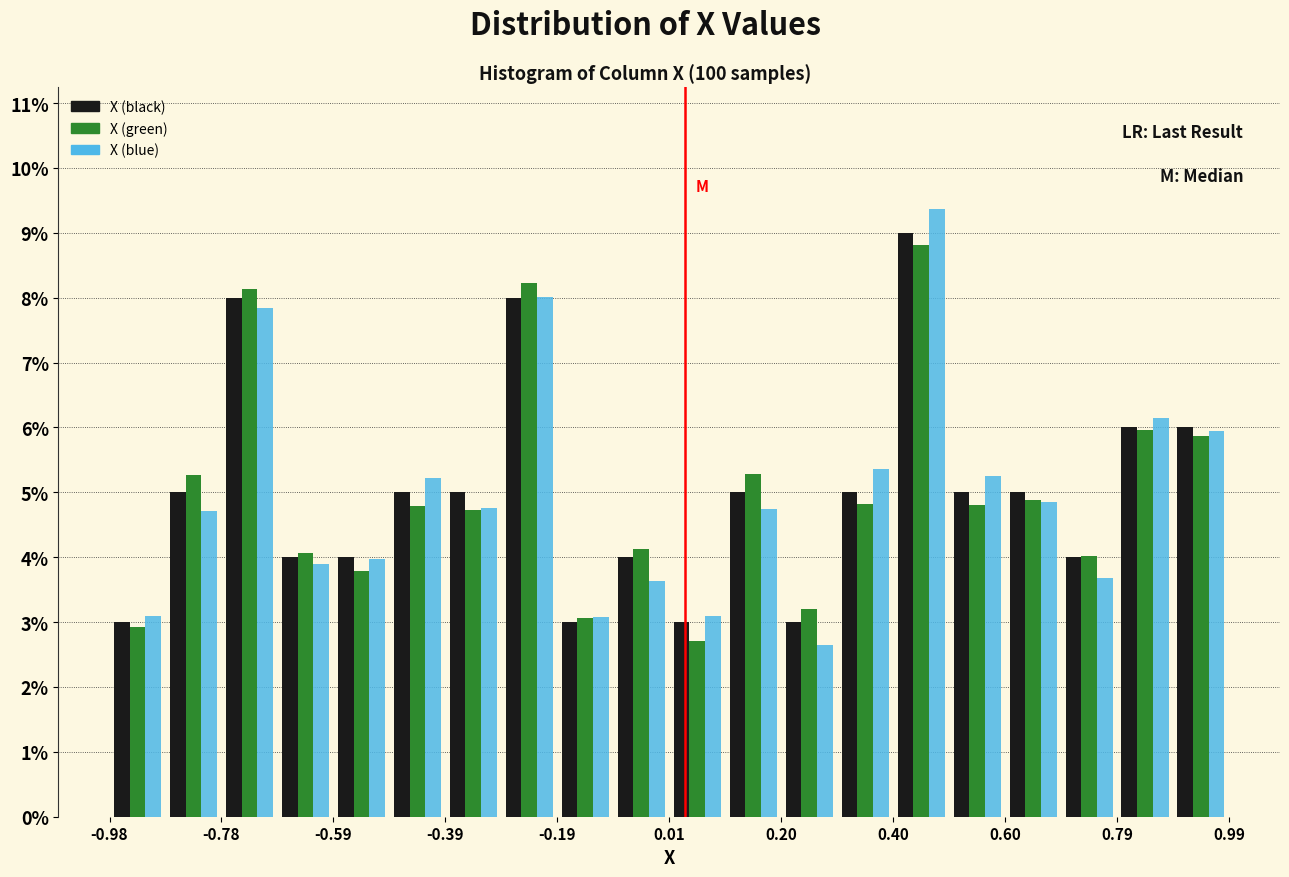

Reading left to right, list every range on the x-axis with the height of the bar of each series over it. Neither the bar edges nor the heights are printed on the chart, so give them approximately, as read against the axes.

-0.98 to -0.88: X (black)=3.0	X (green)=2.9	X (blue)=3.1
-0.88 to -0.78: X (black)=5.0	X (green)=5.3	X (blue)=4.7
-0.78 to -0.68: X (black)=8.0	X (green)=8.1	X (blue)=7.8
-0.68 to -0.58: X (black)=4.0	X (green)=4.1	X (blue)=3.9
-0.58 to -0.48: X (black)=4.0	X (green)=3.8	X (blue)=4.0
-0.48 to -0.38: X (black)=5.0	X (green)=4.8	X (blue)=5.2
-0.38 to -0.30: X (black)=5.0	X (green)=4.7	X (blue)=4.8
-0.30 to -0.20: X (black)=8.0	X (green)=8.2	X (blue)=8.0
-0.20 to -0.10: X (black)=3.0	X (green)=3.1	X (blue)=3.1
-0.10 to 0.00: X (black)=4.0	X (green)=4.1	X (blue)=3.6
0.00 to 0.10: X (black)=3.0	X (green)=2.7	X (blue)=3.1
0.10 to 0.20: X (black)=5.0	X (green)=5.3	X (blue)=4.7
0.20 to 0.30: X (black)=3.0	X (green)=3.2	X (blue)=2.7
0.30 to 0.40: X (black)=5.0	X (green)=4.8	X (blue)=5.4
0.40 to 0.50: X (black)=9.0	X (green)=8.8	X (blue)=9.4
0.50 to 0.60: X (black)=5.0	X (green)=4.8	X (blue)=5.2
0.60 to 0.70: X (black)=5.0	X (green)=4.9	X (blue)=4.8
0.70 to 0.80: X (black)=4.0	X (green)=4.0	X (blue)=3.7
0.80 to 0.90: X (black)=6.0	X (green)=6.0	X (blue)=6.1
0.90 to 1.00: X (black)=6.0	X (green)=5.9	X (blue)=6.0